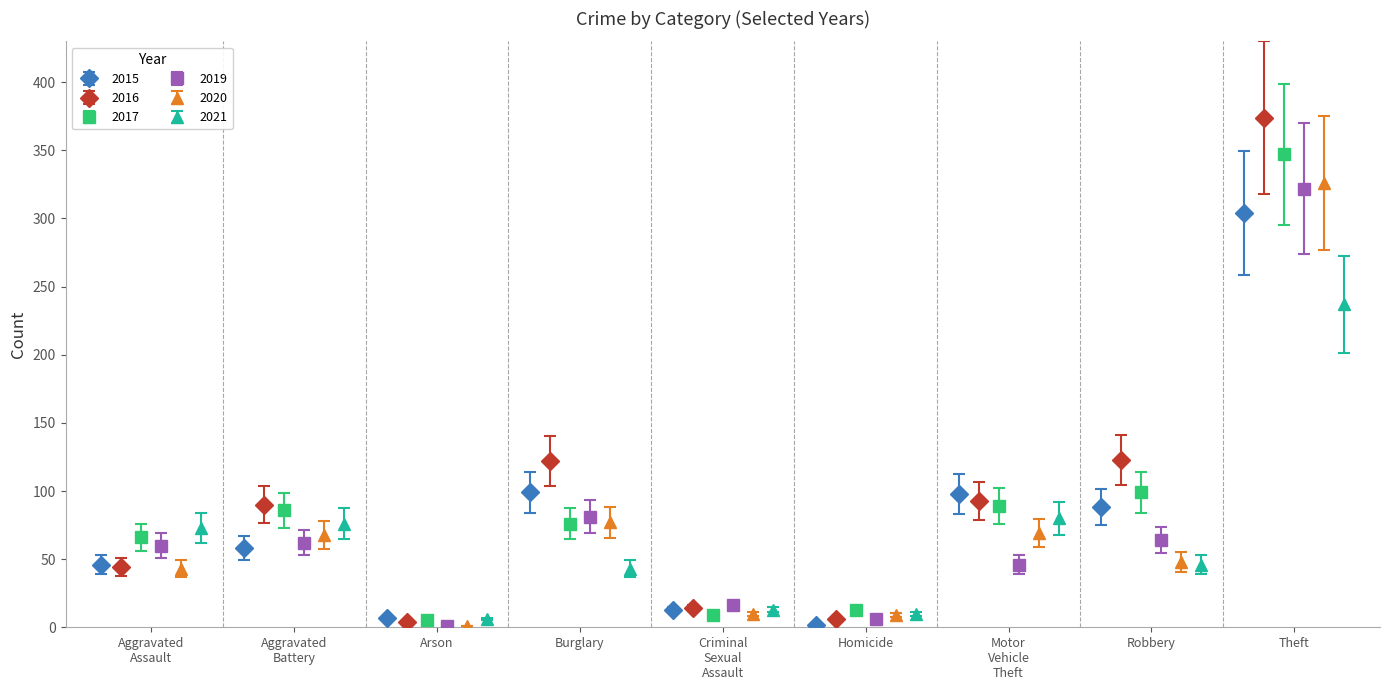

Are the bars horizontal?

No